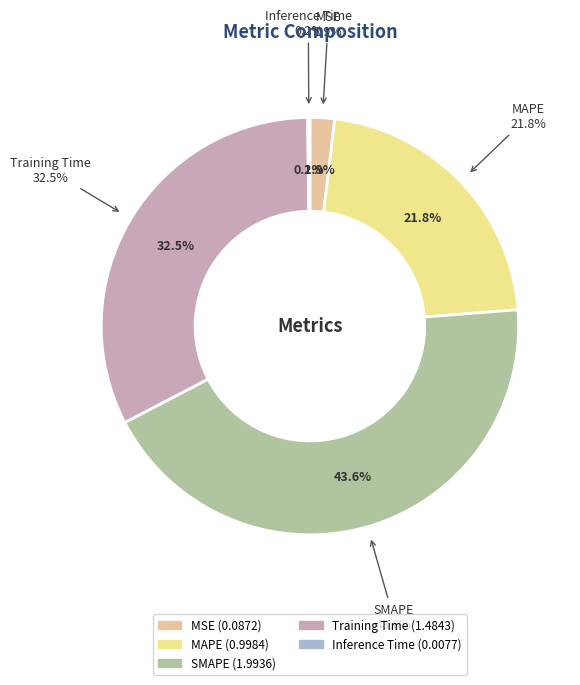

Rank the categories by value from lowest to highest.

Inference Time, MSE, MAPE, Training Time, SMAPE